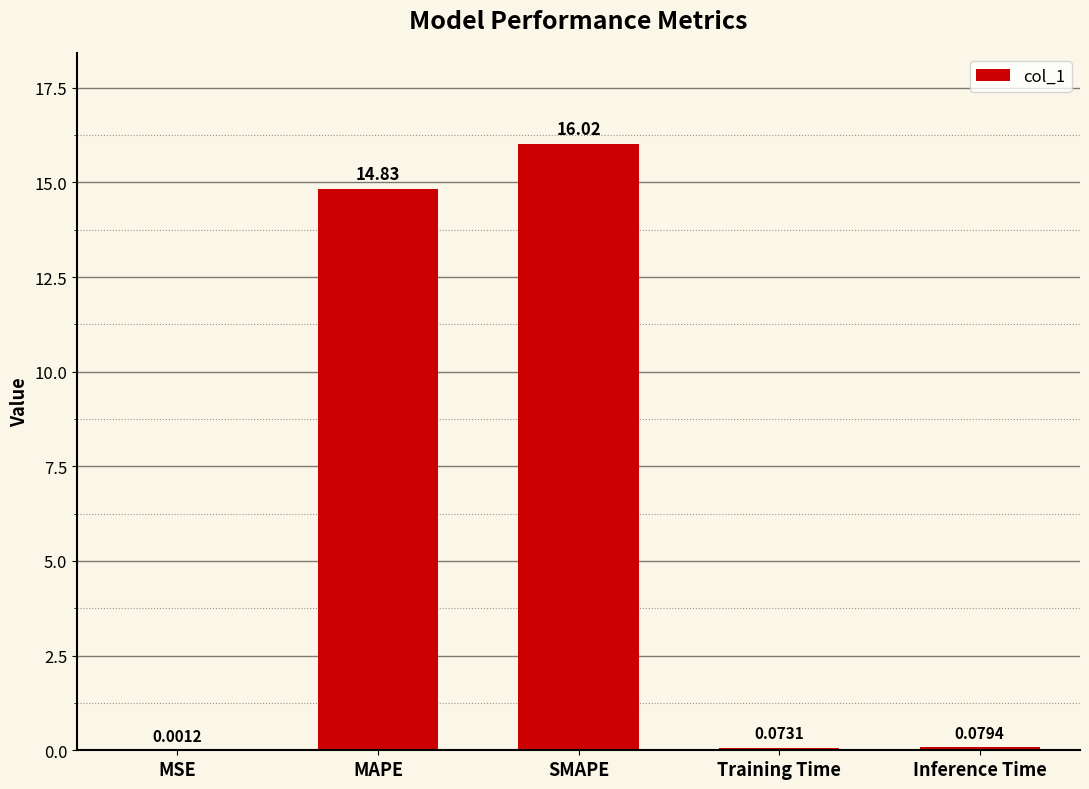

At which category does the chart reach its peak across all series?

SMAPE